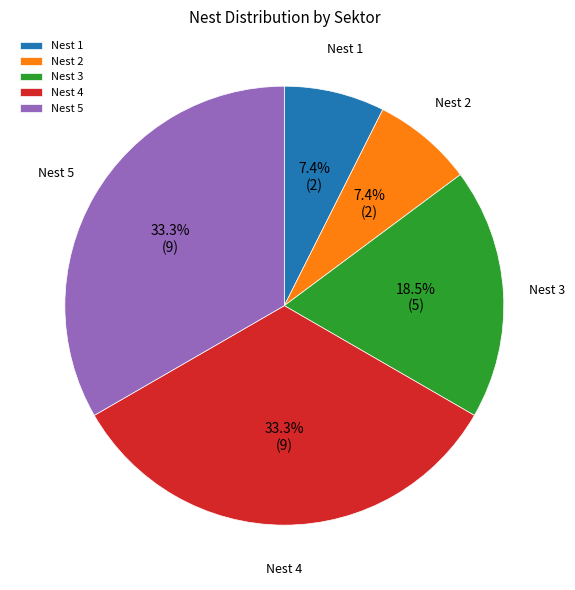

What is the total percentage of Nest 4 and Nest 2?

40.7%